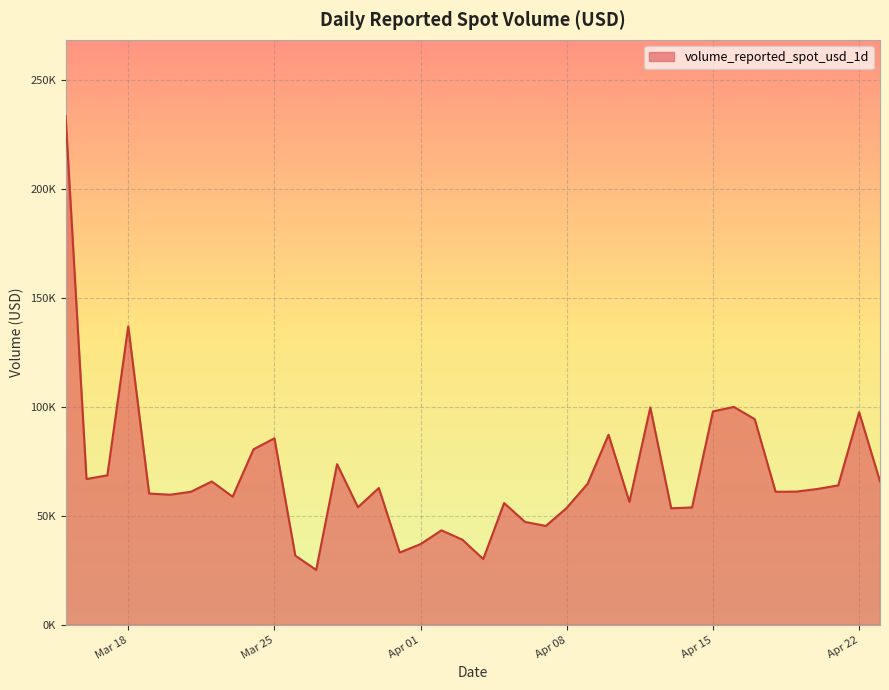

How many points are higher than both their immediate neighbors (excluding endpoints)?

11